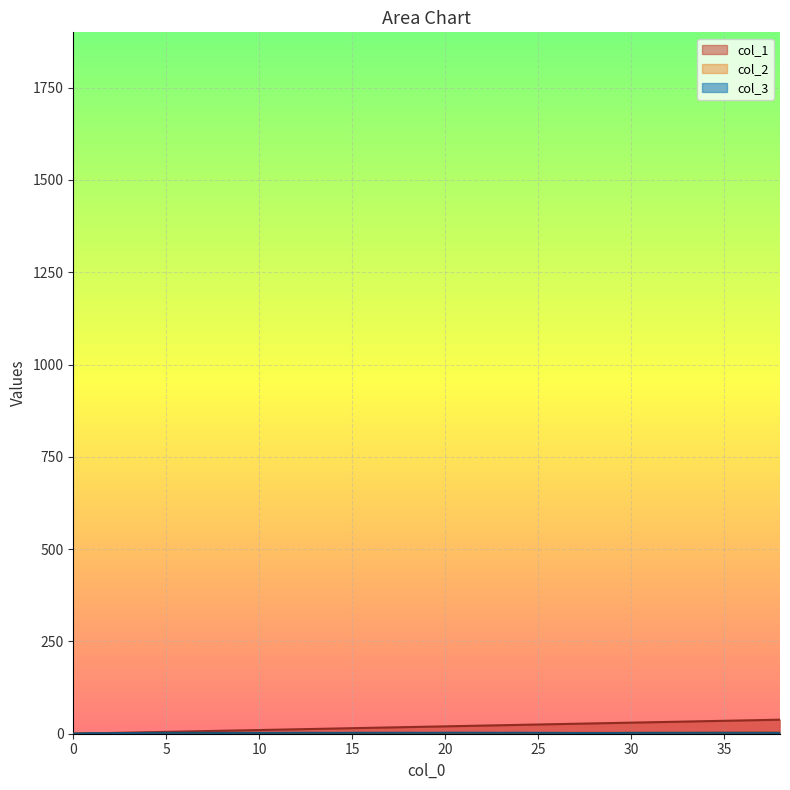

At which label does col_3 reach its peak?

20